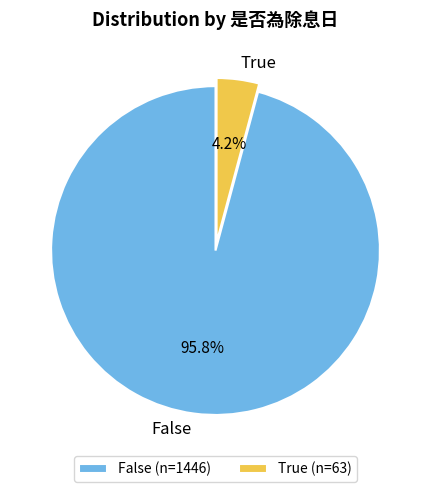

True or false: False accounts for 96% of the total.

True